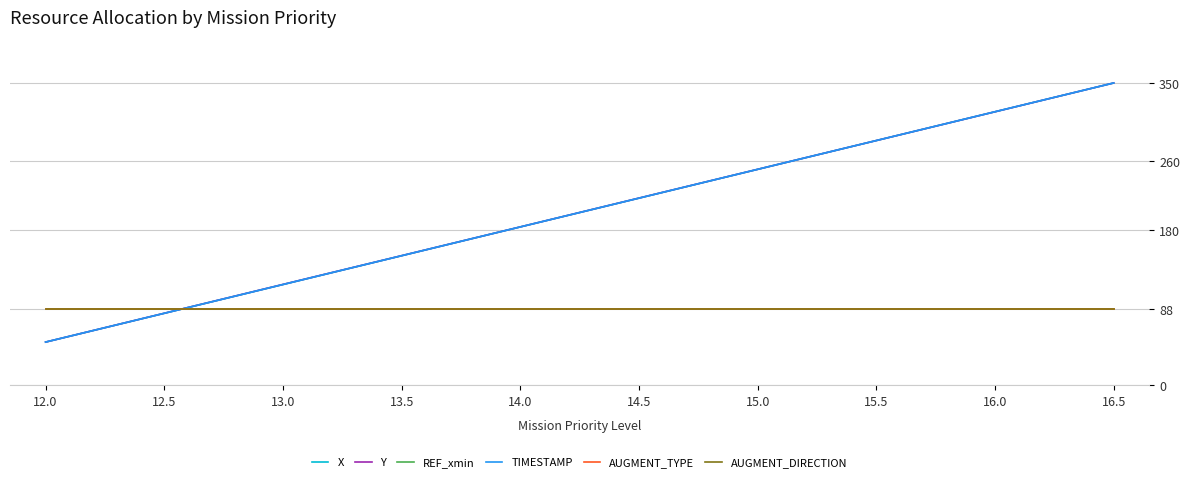

What is the difference between the X values at 13.5 and 16.5?

200.1